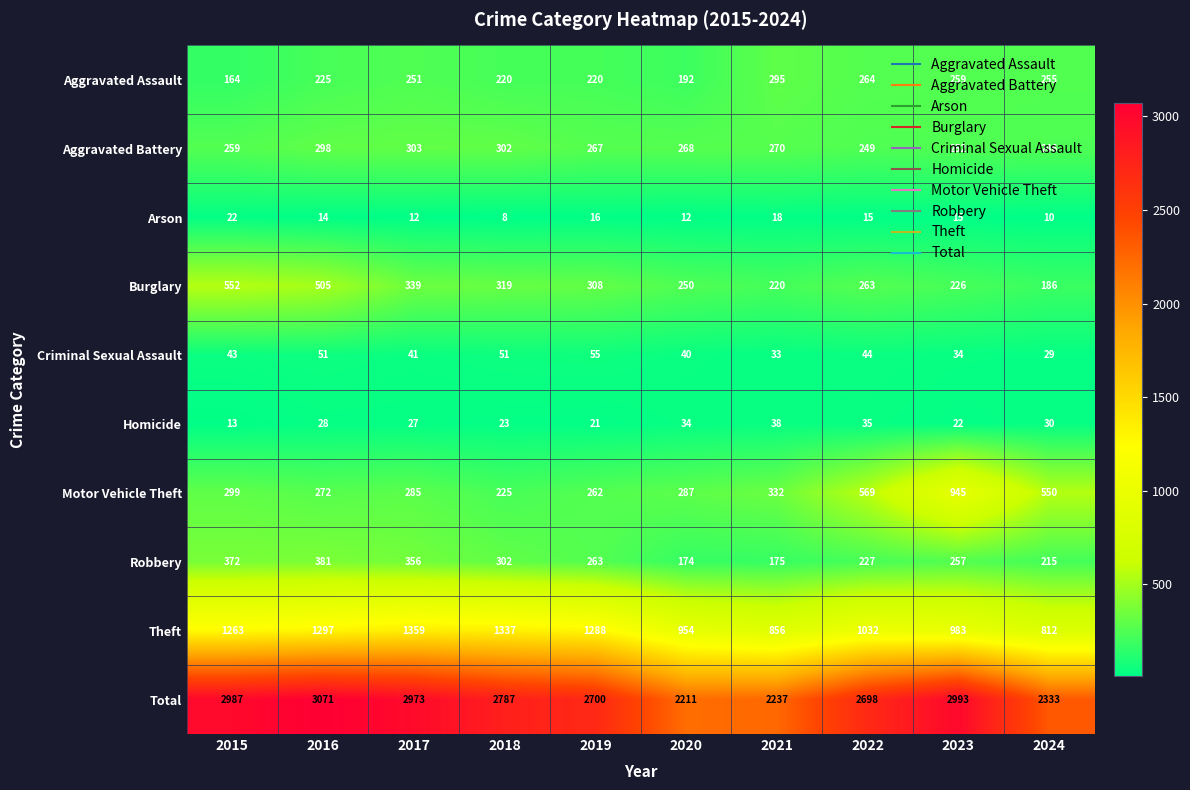

How many data points does each series have?

10